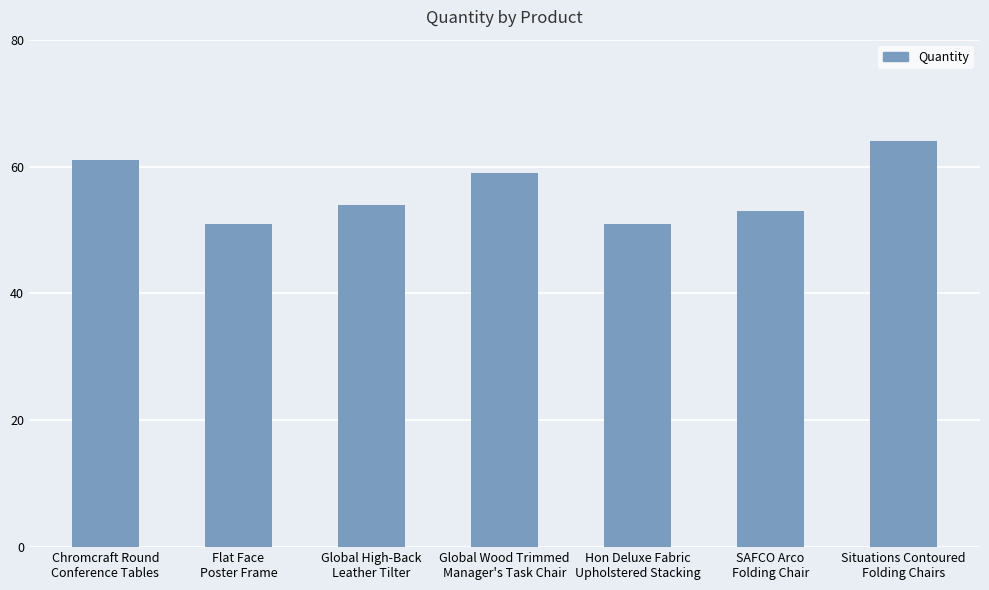

Reading left to right, transcribe all the data shown in this chart.

61	51	54	59	51	53	64